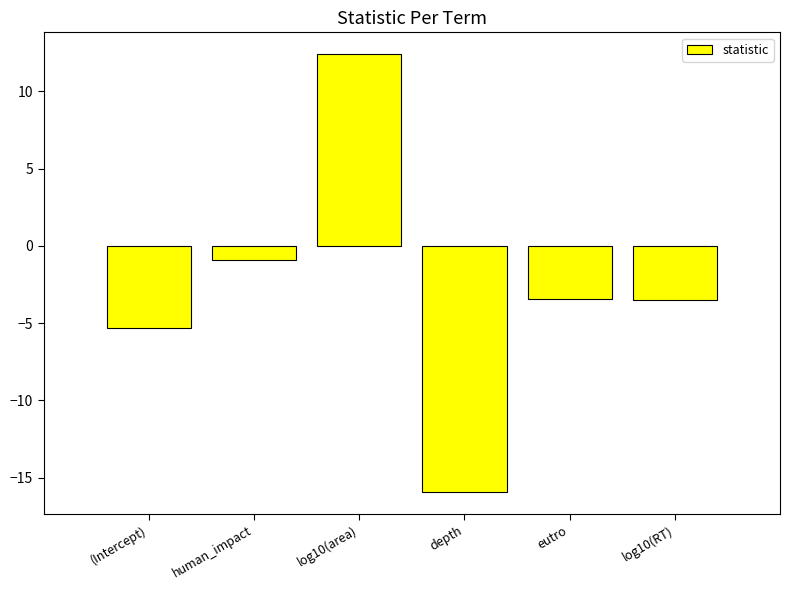

What is the sum of all values?

-16.6